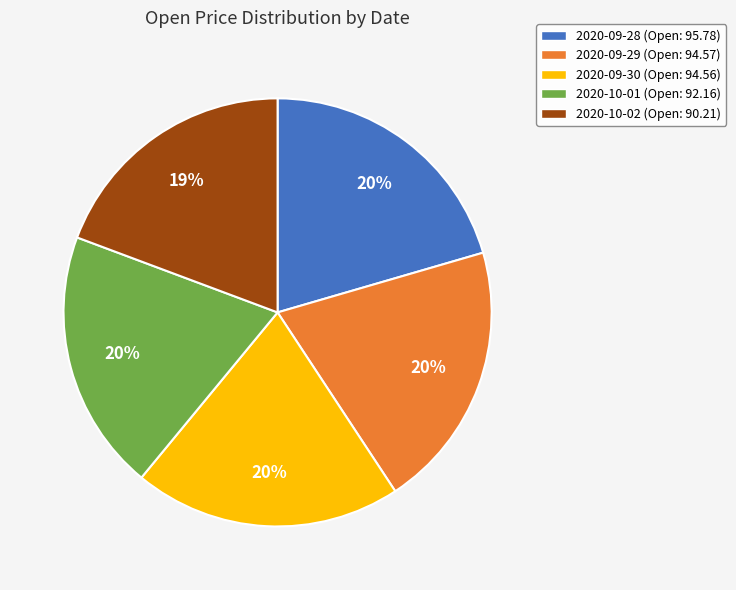

What percentage is the 2020-09-29 (Open: 94.57) slice, to the nearest percent?

20%